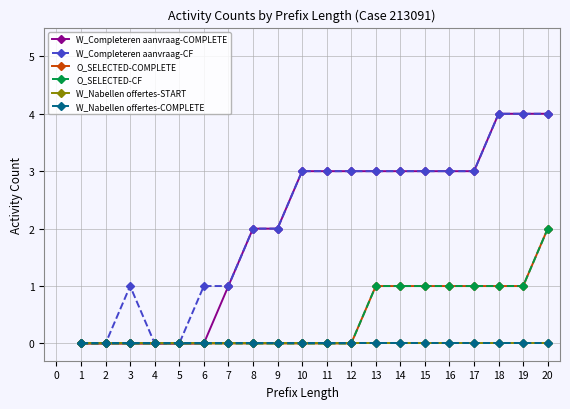

Is this an area chart (filled region under the line)?

No